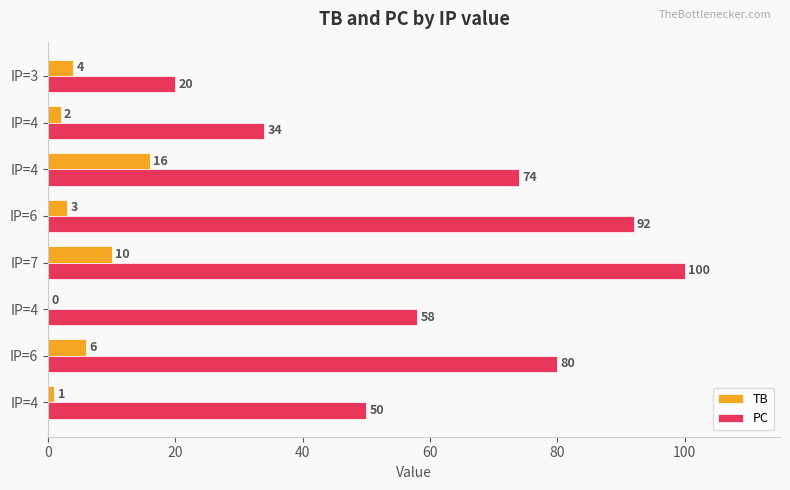

What is the minimum value for PC?

20